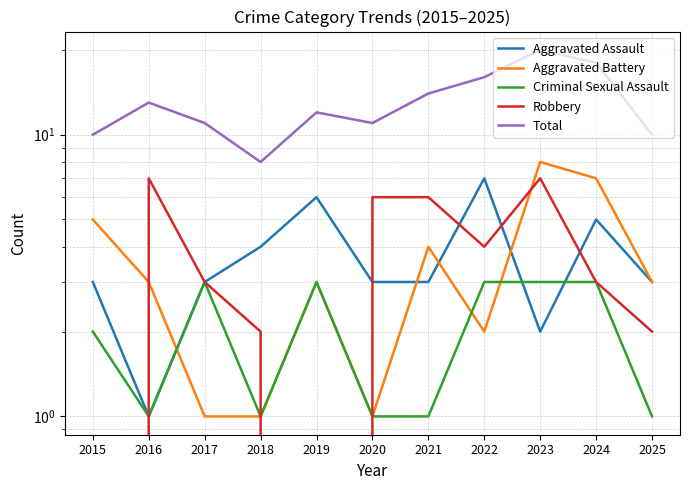

How many lines are shown in the chart?

5